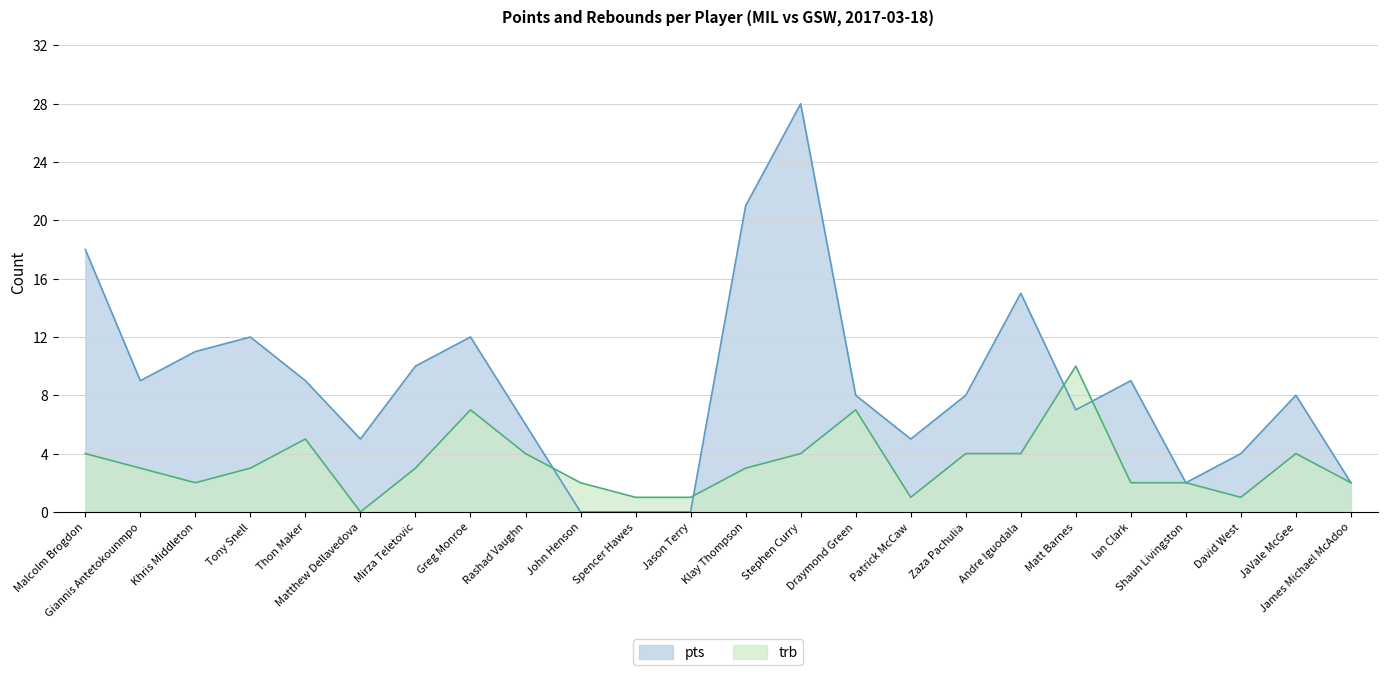

What are all the series names shown in the legend?

pts, trb